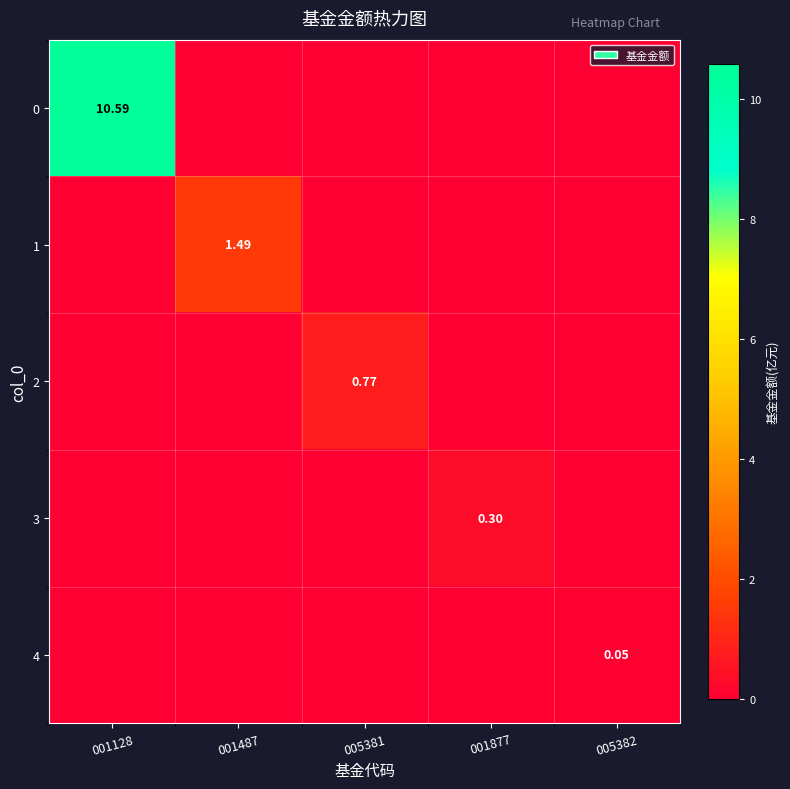

How many categories are shown in the chart?

5